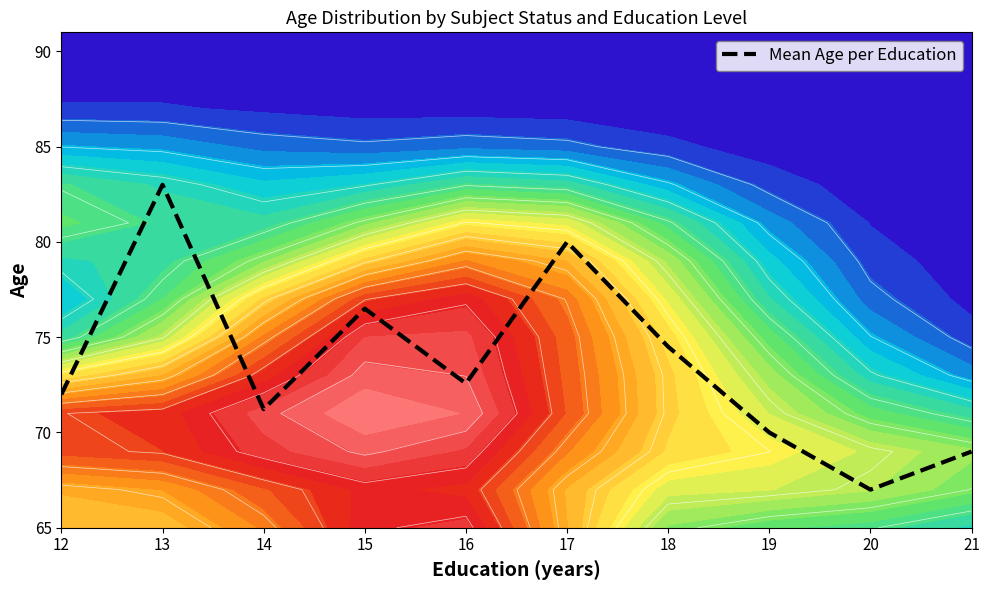

List the labels in order of value, smallest first.

20, 21, 19, 14, 12, 16, 18, 15, 17, 13